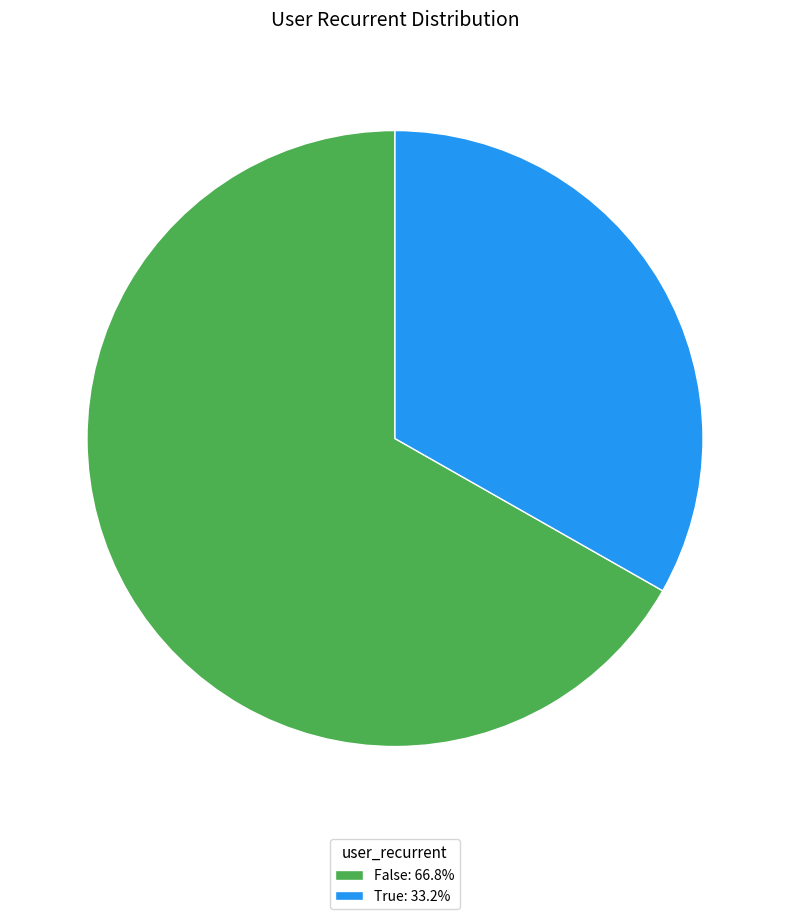

What is the ratio of the value at True: 33.2% to the value at False: 66.8%?

0.5